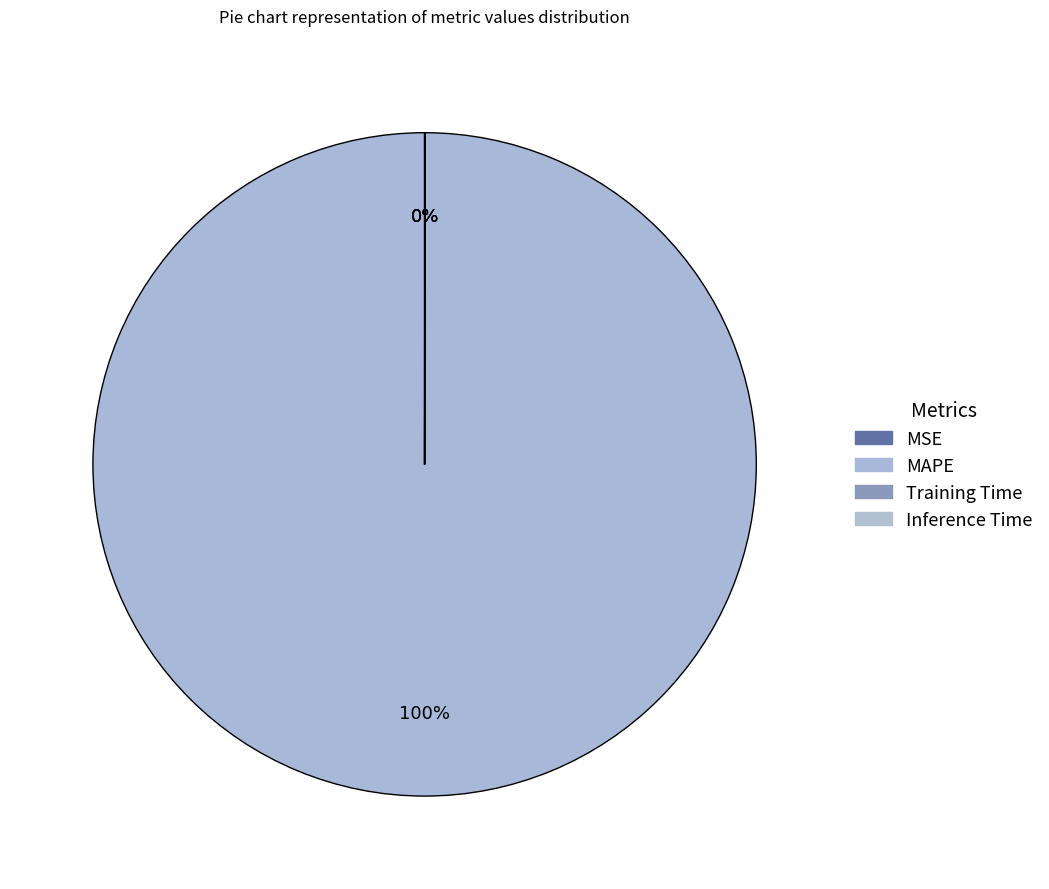

To the nearest percent, what is the average slice percentage?

25%